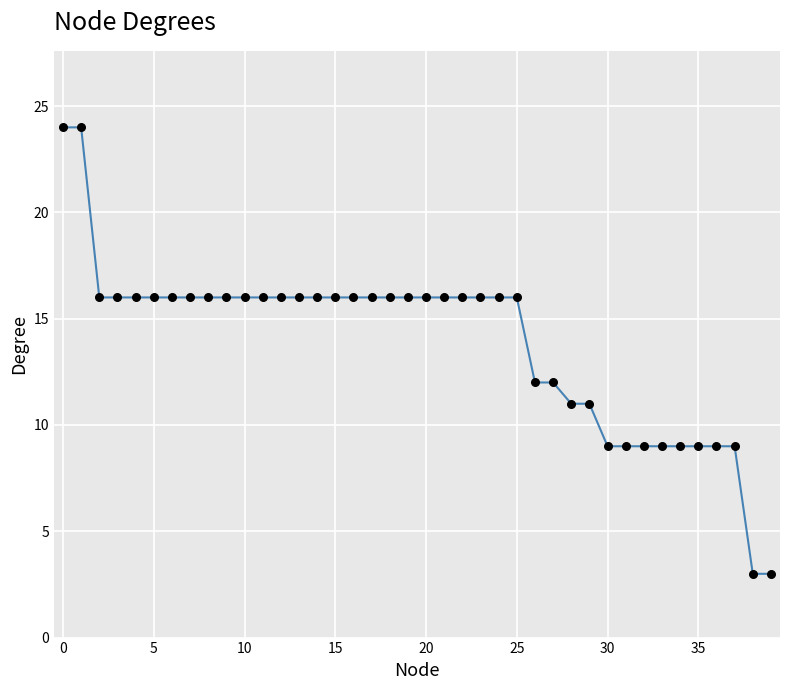

What is the difference between the maximum and minimum values?

21